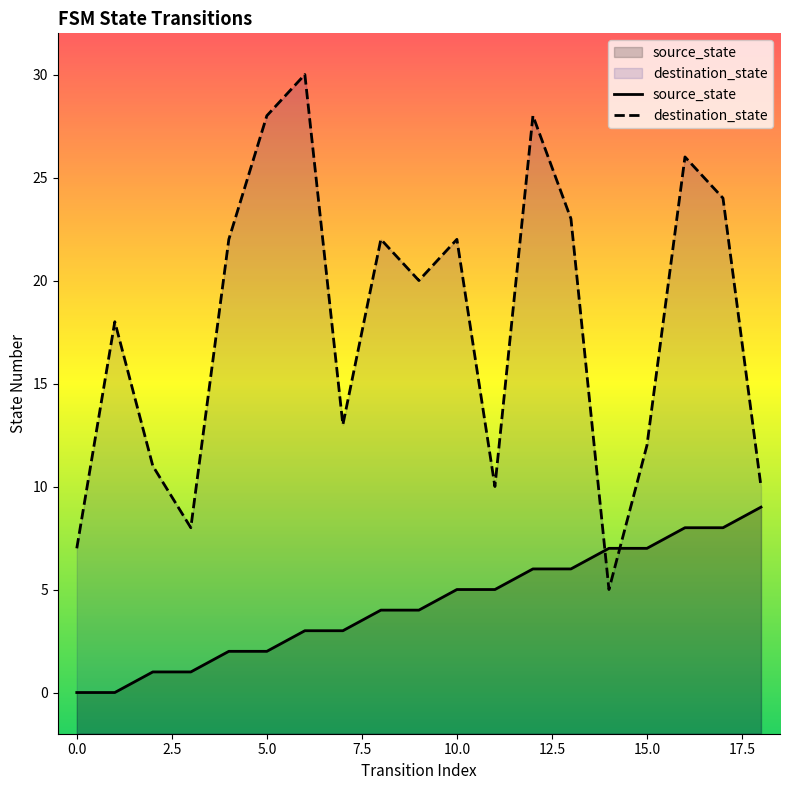

How many values in the destination_state series exceed 20?

9